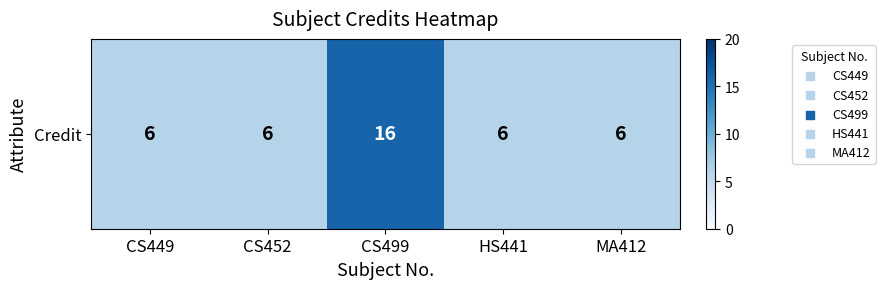

Reading left to right, transcribe all the data shown in this chart.

6	6	16	6	6